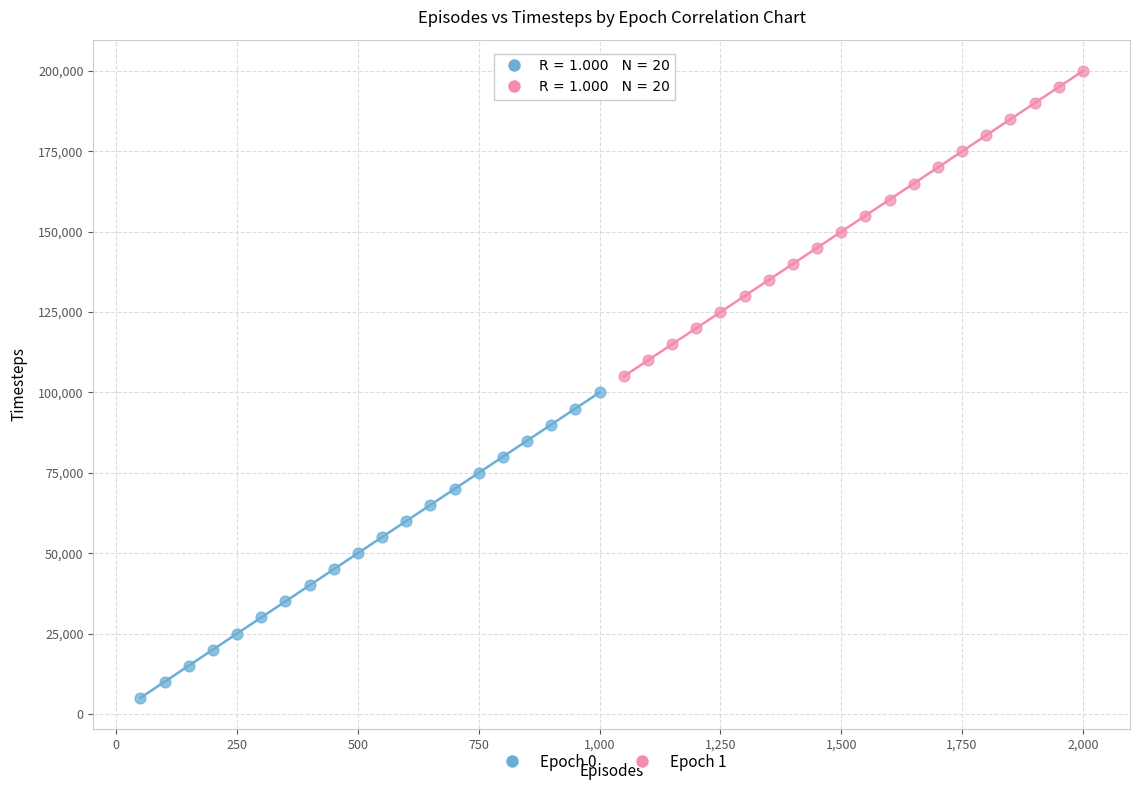

Which series contains the lowest Y value?

Epoch 0